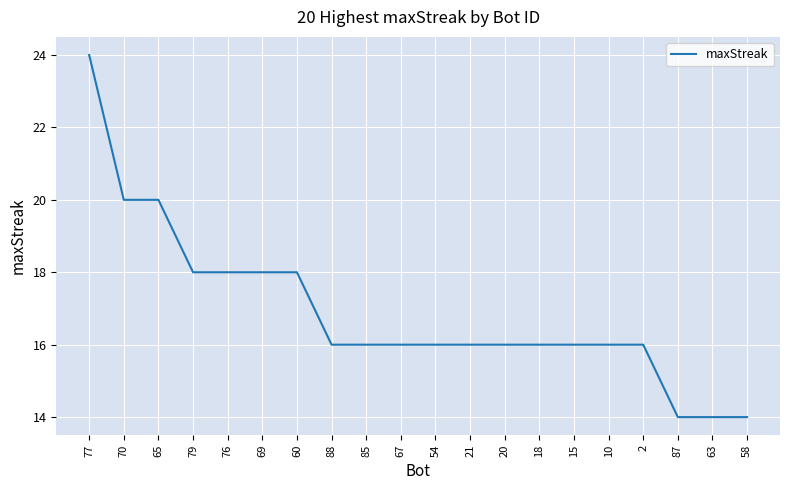

The chart shows a value of 16 at 85. True or false?

True